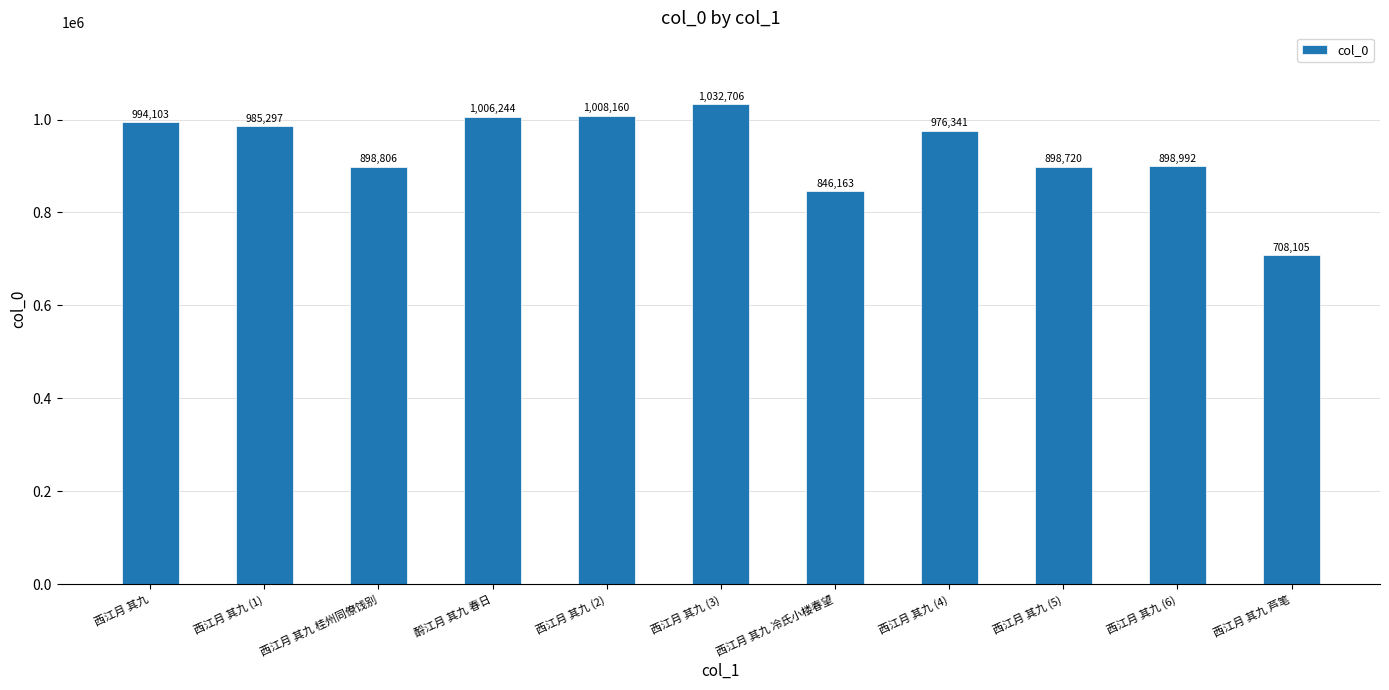

List the labels in order of value, largest first.

西江月 其九 (3), 西江月 其九 (2), 酹江月 其九 春日, 西江月 其九, 西江月 其九 (1), 西江月 其九 (4), 西江月 其九 (6), 西江月 其九 桂州同僚饯别, 西江月 其九 (5), 西江月 其九 冷氏小楼春望, 西江月 其九 芦笔